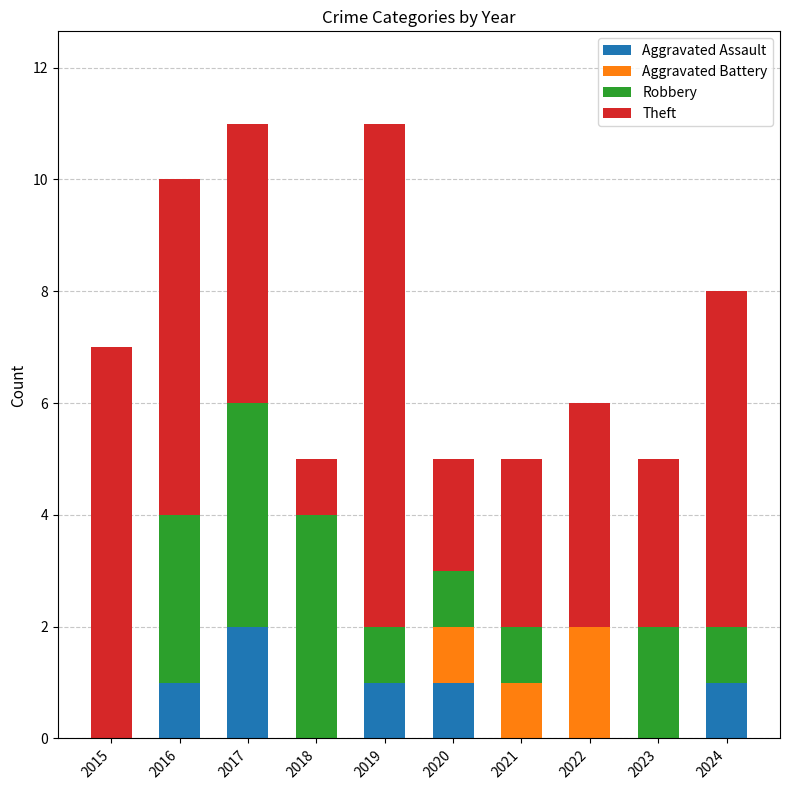

Is it true that Aggravated Assault equals 0 at 2018?

True